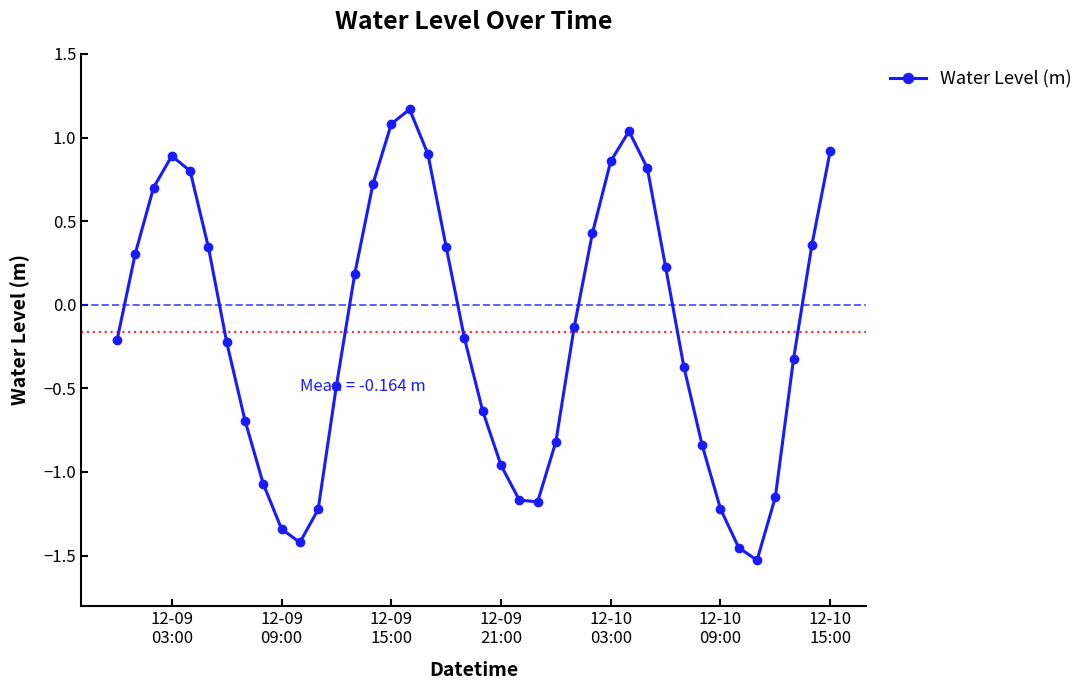

How many lines are shown in the chart?

1